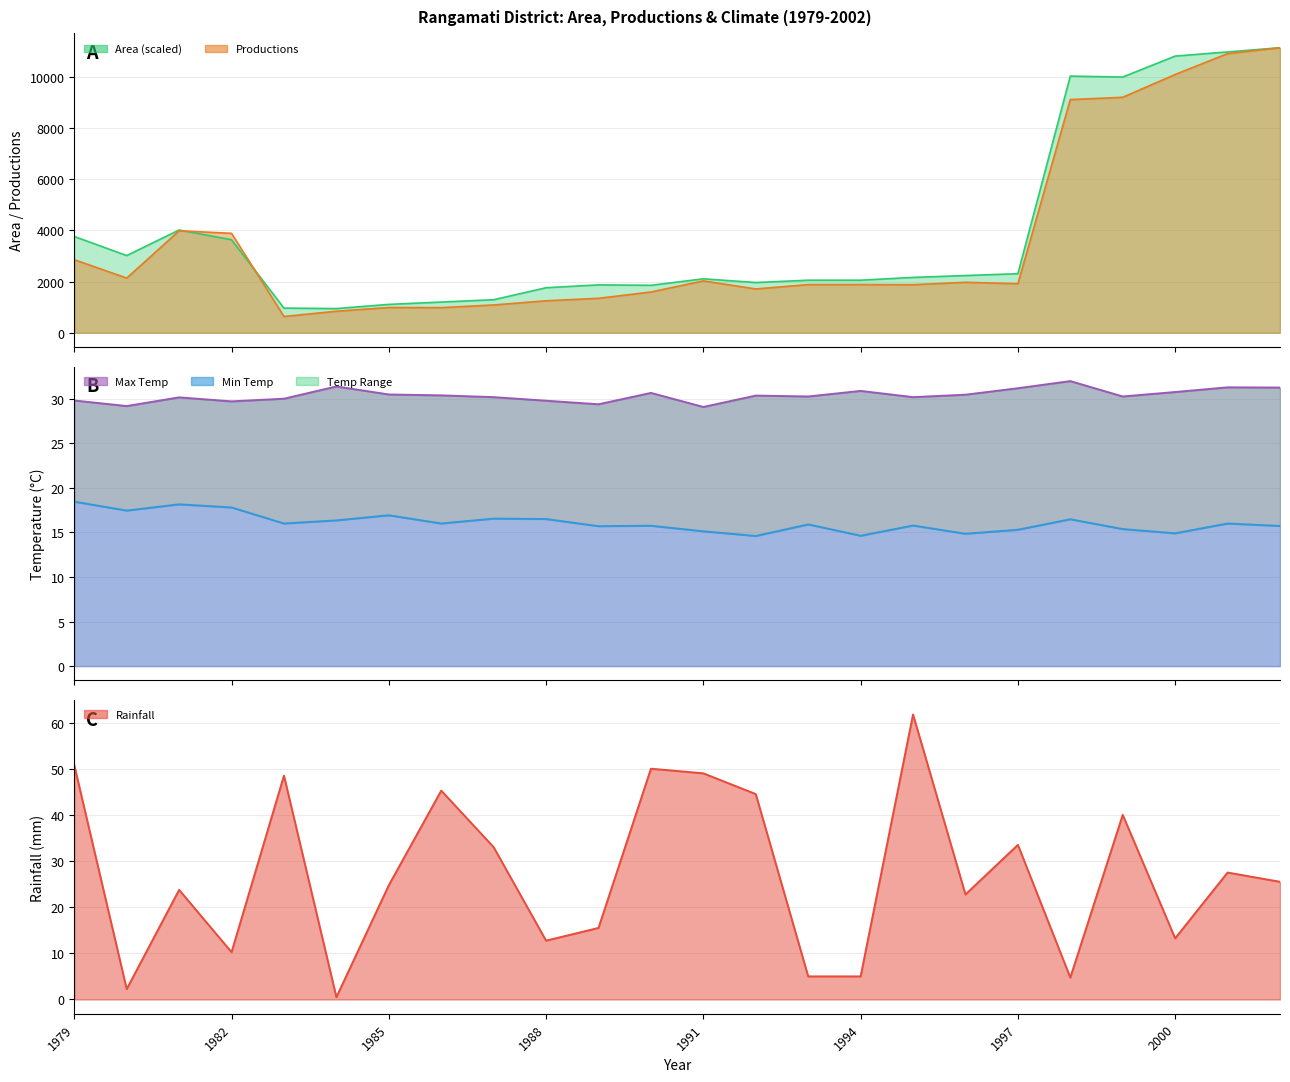

In Max Temp, how many points are higher than both neighbors (excluding endpoints)?

7